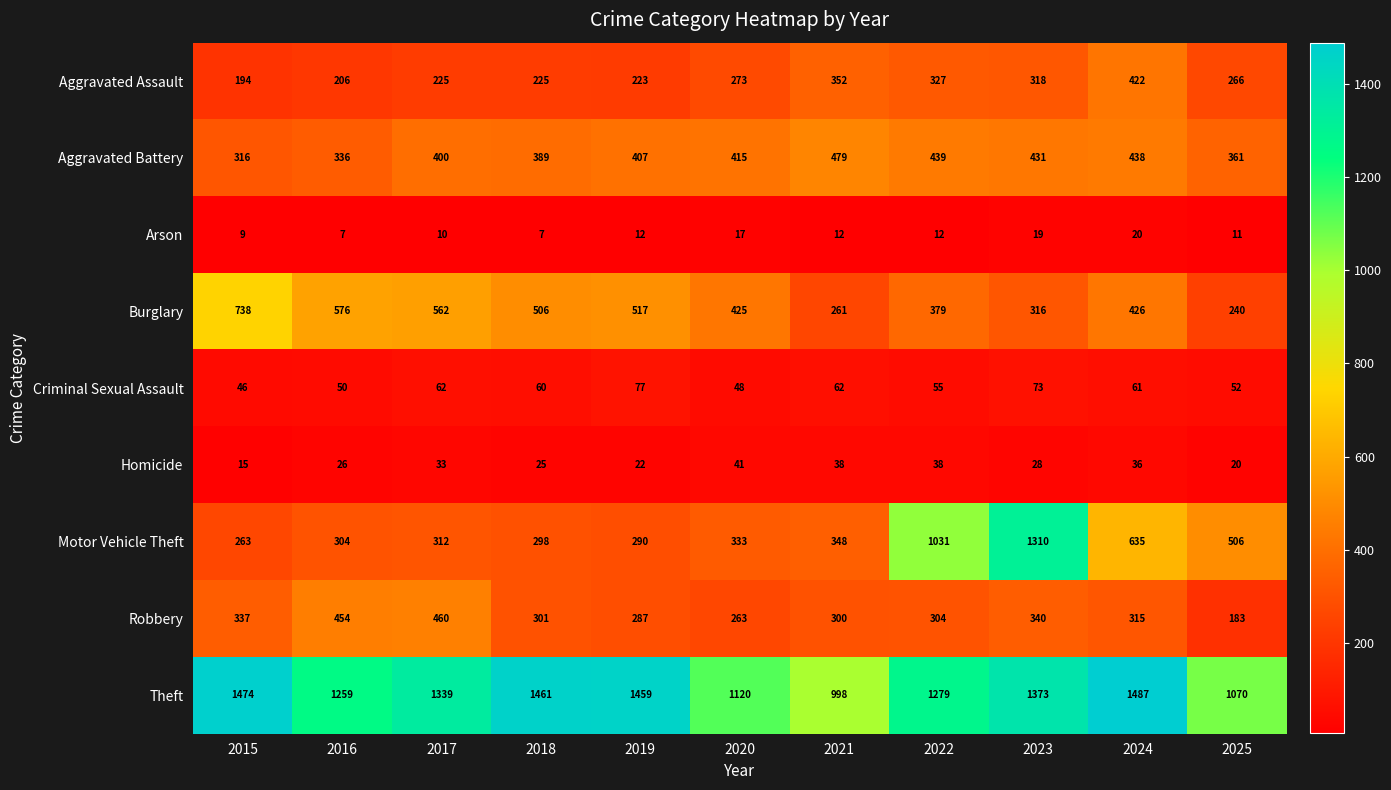

Rank the series by their maximum value, from lowest to highest.

Arson, Homicide, Criminal Sexual Assault, Aggravated Assault, Robbery, Aggravated Battery, Burglary, Motor Vehicle Theft, Theft